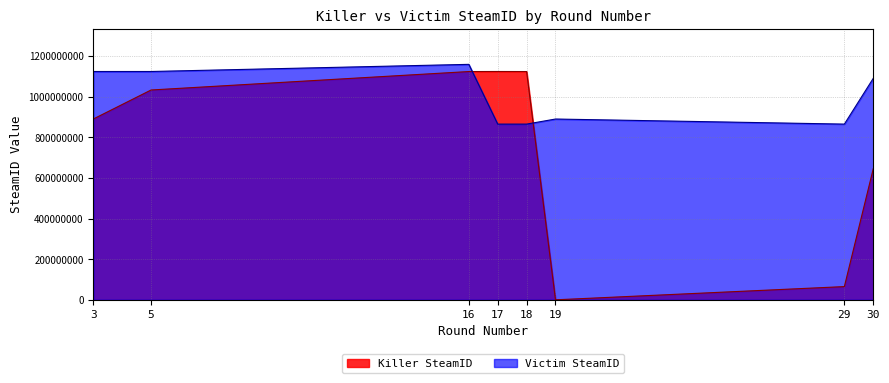

What is the maximum value for Victim SteamID?

1159522176